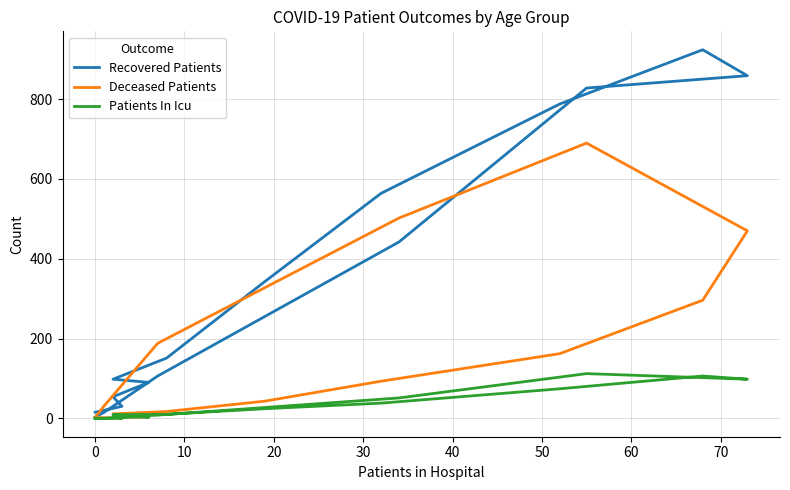

How many lines are shown in the chart?

3